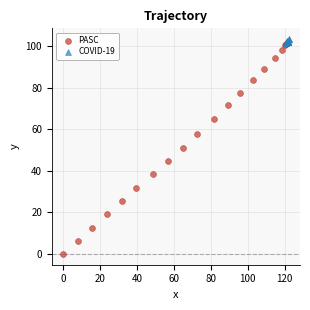

What are all the series names shown in the legend?

PASC, COVID-19